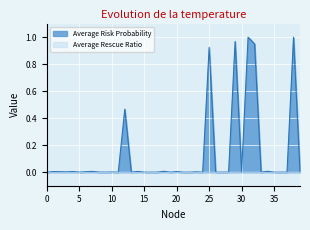

Reading left to right, what are all the values shown in this chart?

0.0	0.0	0.0	0.0	0.0	0.0	0.0	0.0	0.0	0.0	0.0	0.0	0.5	0.0	0.0	0.0	0.0	0.0	0.0	0.0	0.0	0.0	0.0	0.0	0.0	0.9	0.0	0.0	0.0	1.0	0.0	1.0	0.9	0.0	0.0	0.0	0.0	0.0	1.0	0.0